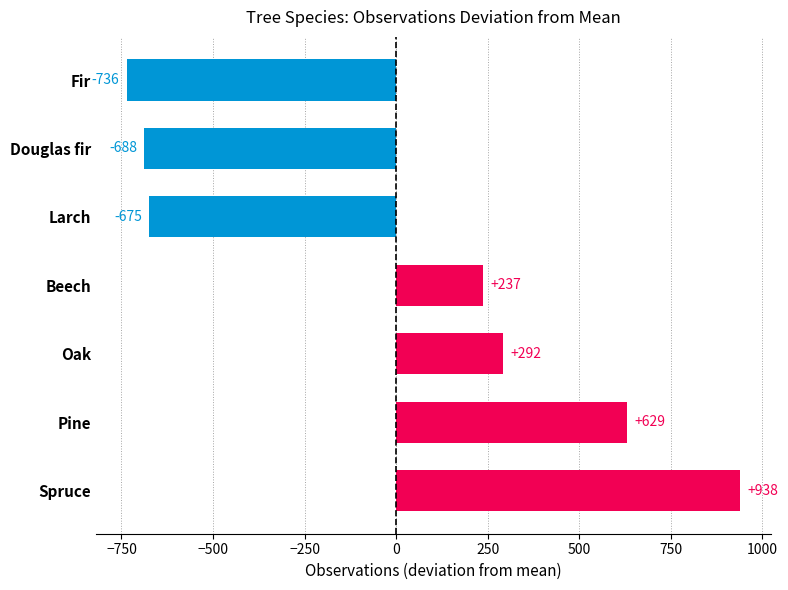

At which category does the chart reach its peak across all series?

Spruce